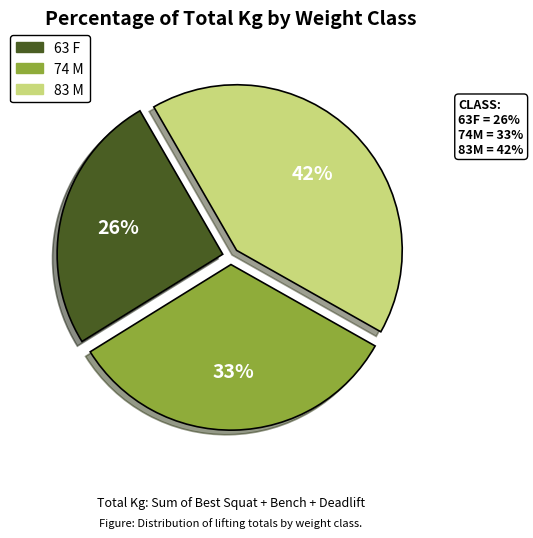

Do 83 M and 63 F together represent more than half of the pie?

Yes